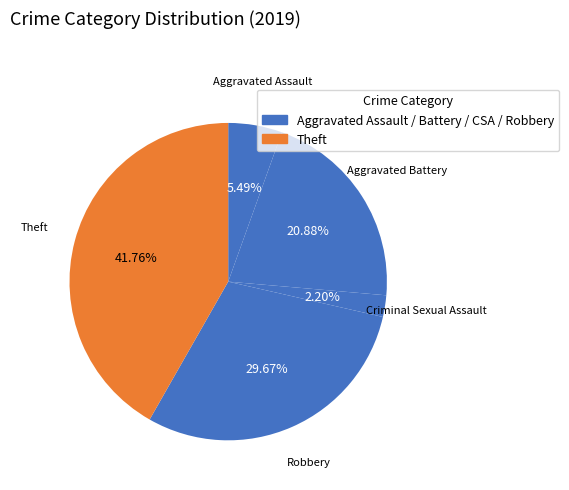

How many segments does this pie chart have?

5